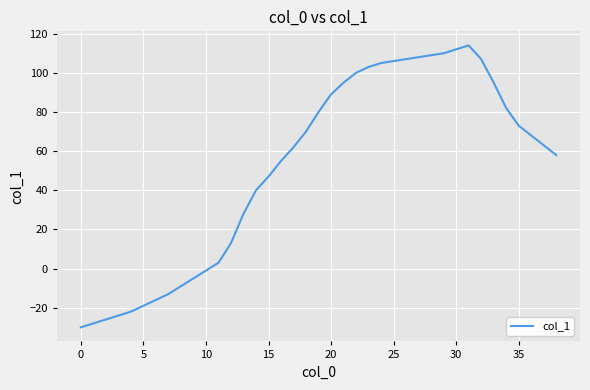

What is the greatest value displayed?

114